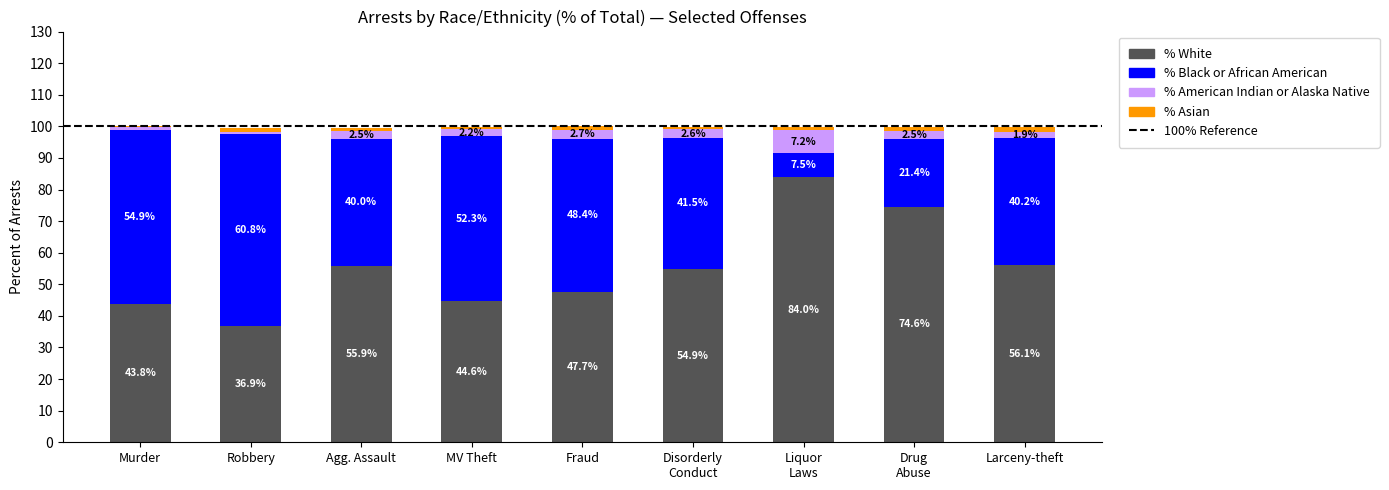

At which label does % White first exceed 54?

Agg. Assault